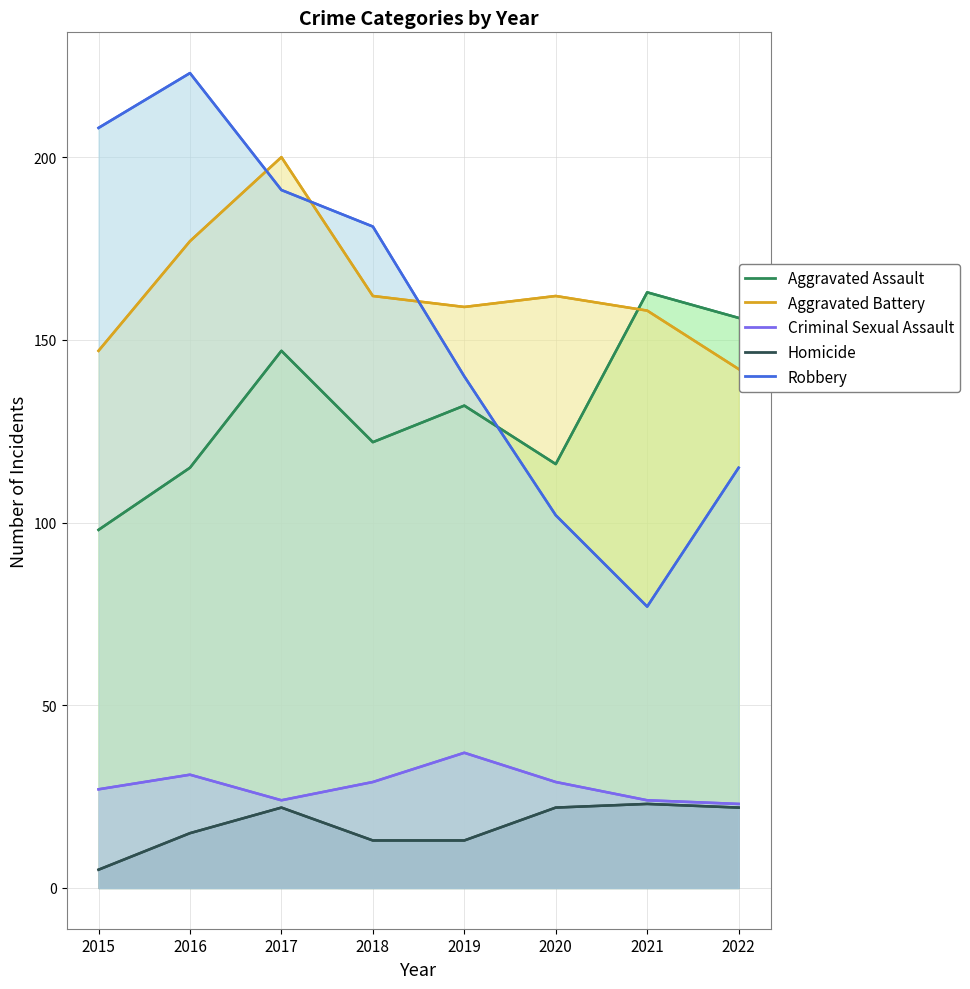

At how many categories does at least one series exceed 64?

8